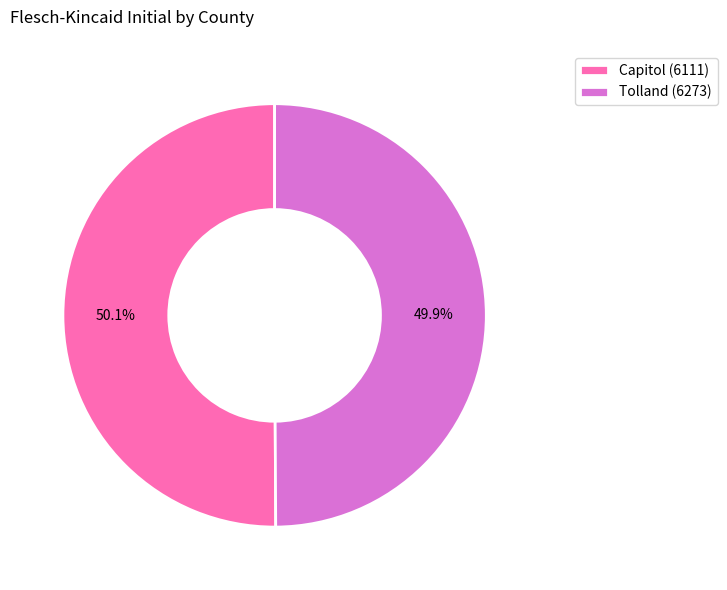

Is it true that Capitol (6111) is 50% of the pie?

True